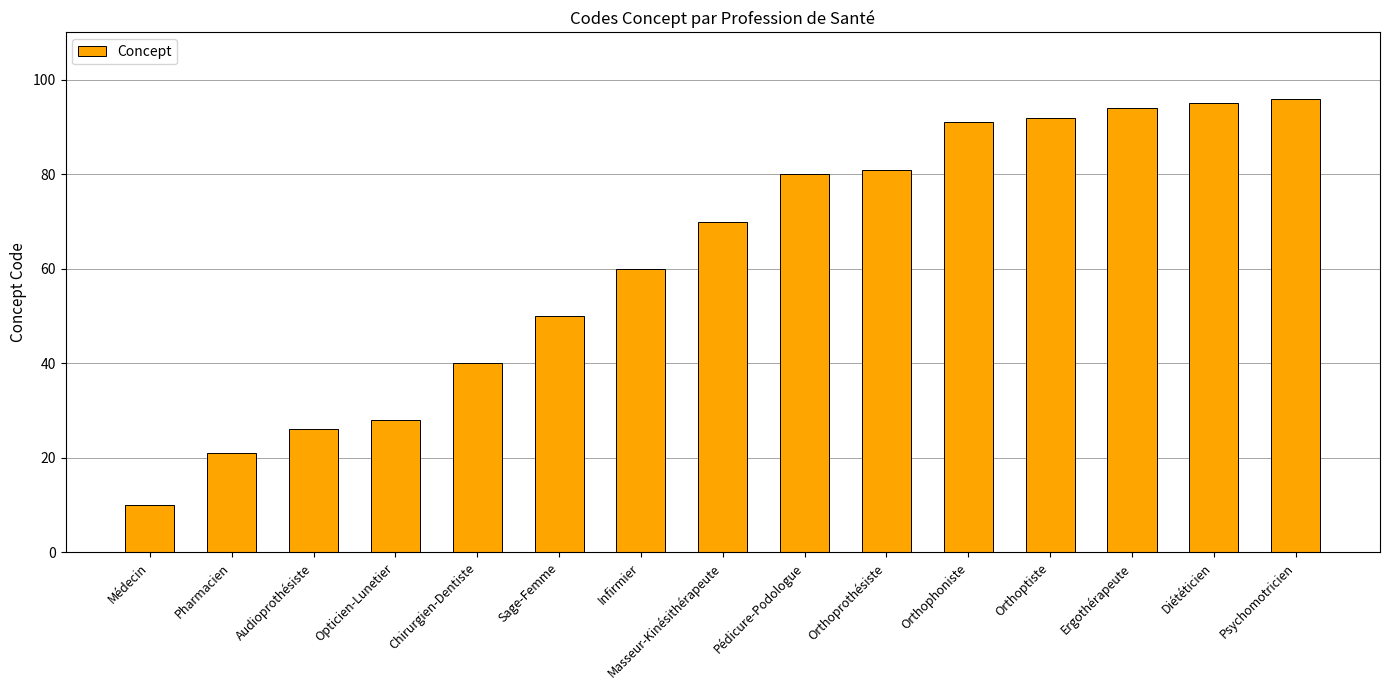

Reading right to left, what are all the values shown in this chart?

96	95	94	92	91	81	80	70	60	50	40	28	26	21	10